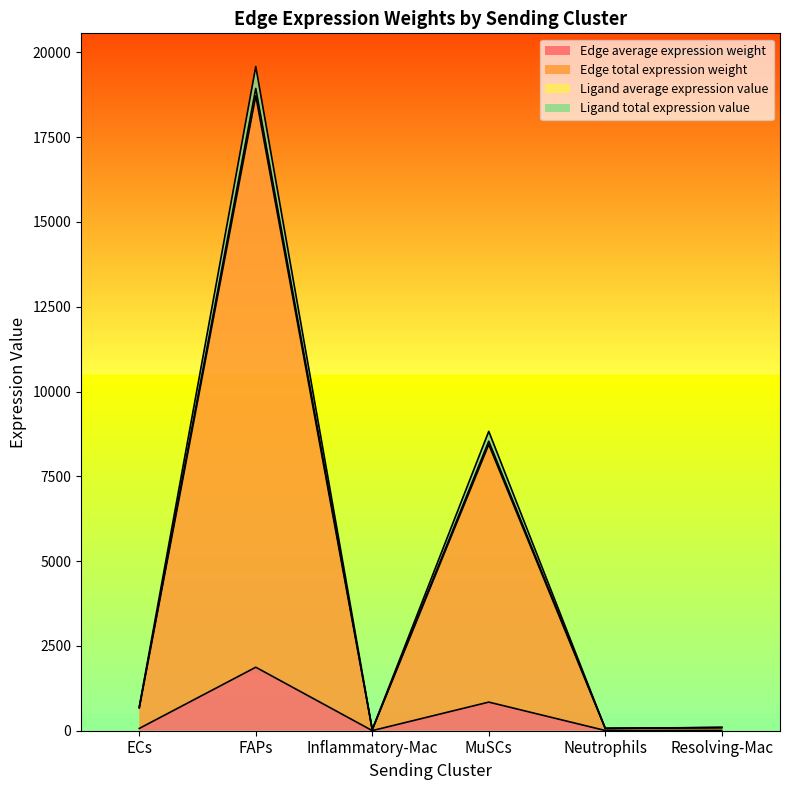

What position from the left is ECs?

1